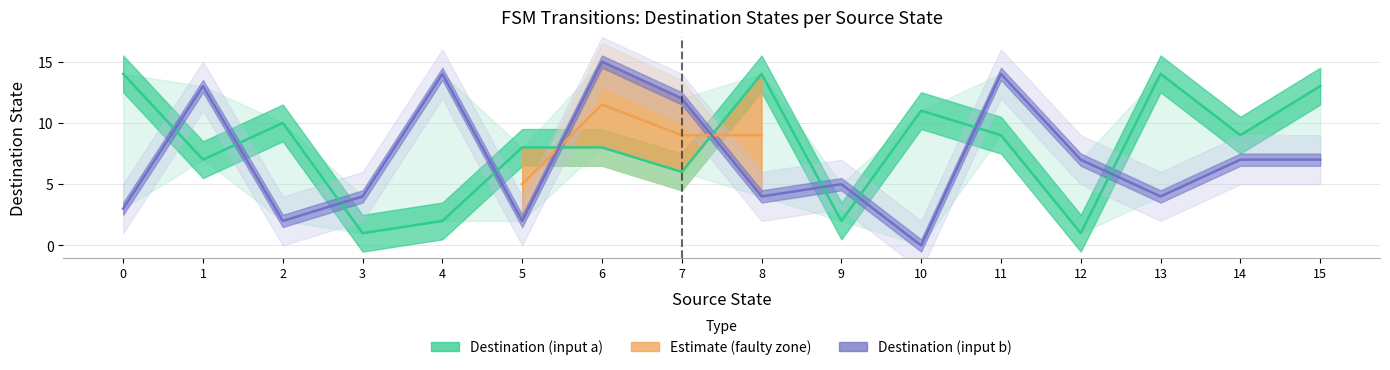

Which series has the largest total across all categories?

destination_state